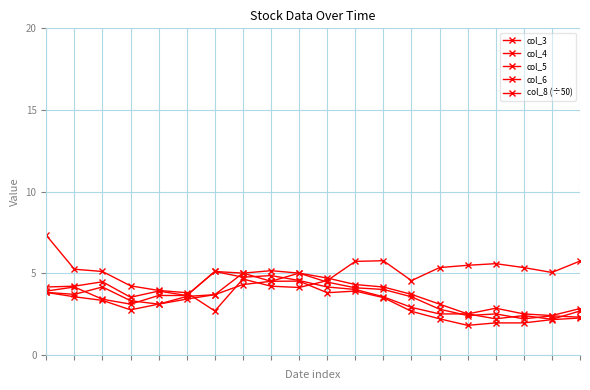

How many categories are shown in the chart?

20